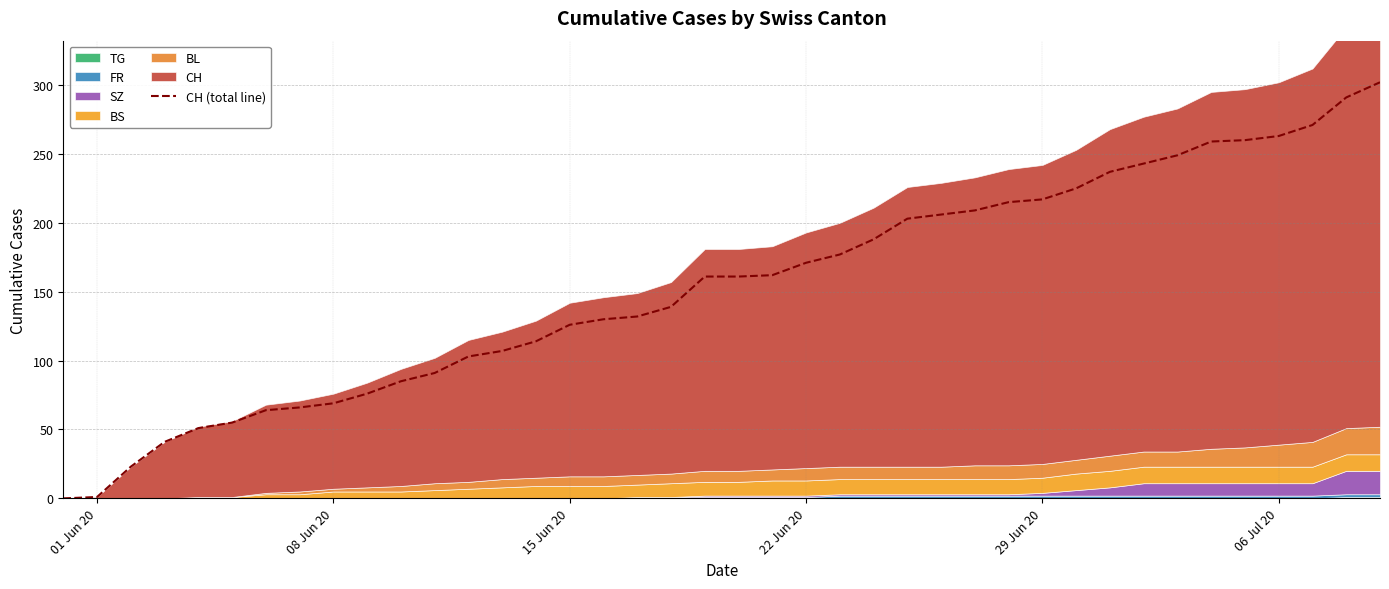

Reading left to right, transcribe all the data shown in this chart.

0	1	23	41	51	55	64	66	69	76	85	91	103	107	114	126	130	132	139	161	161	162	171	177	188	203	206	209	215	217	225	237	243	249	259	260	263	271	291	302